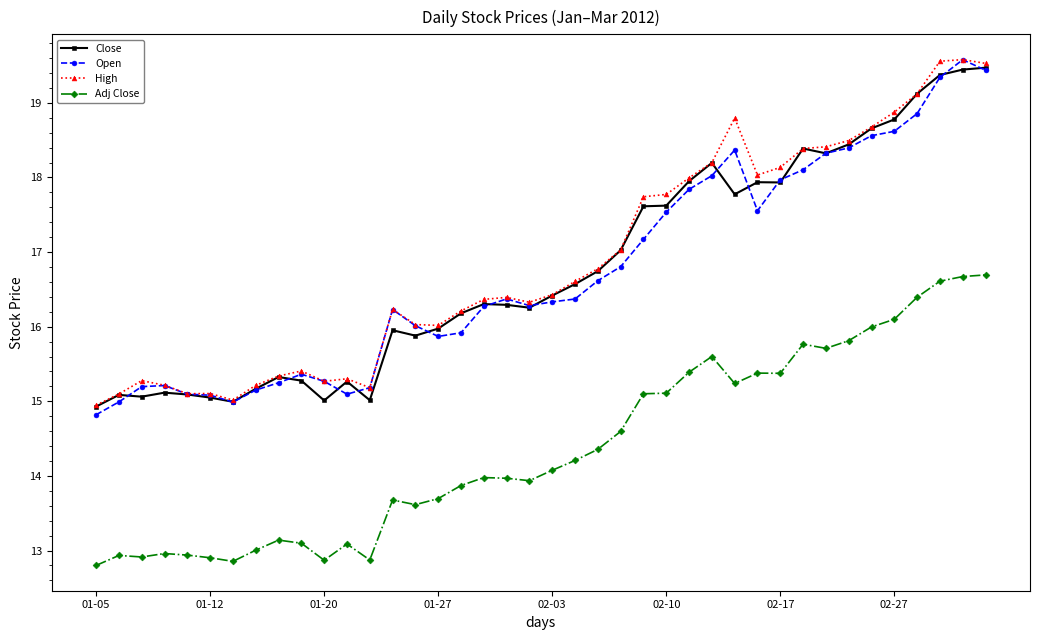

What is the highest value of the Close series?

19.5